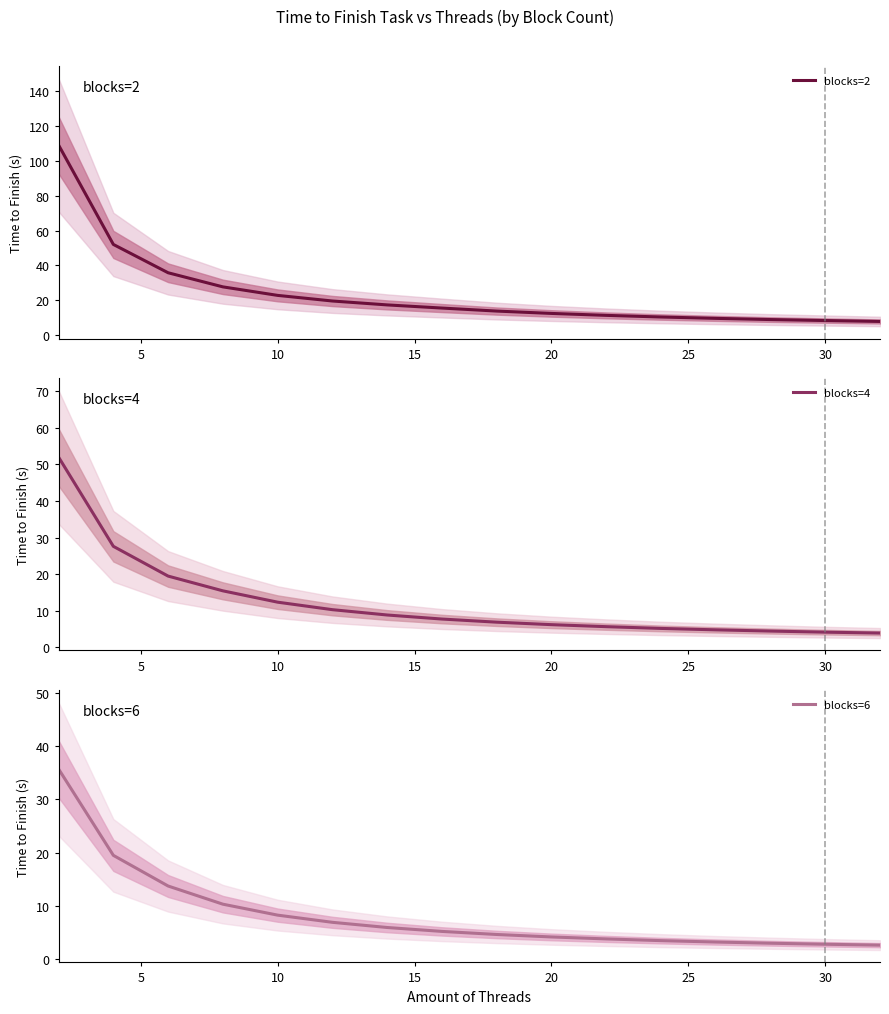

What is the lowest value of the blocks=4 series?

3.9